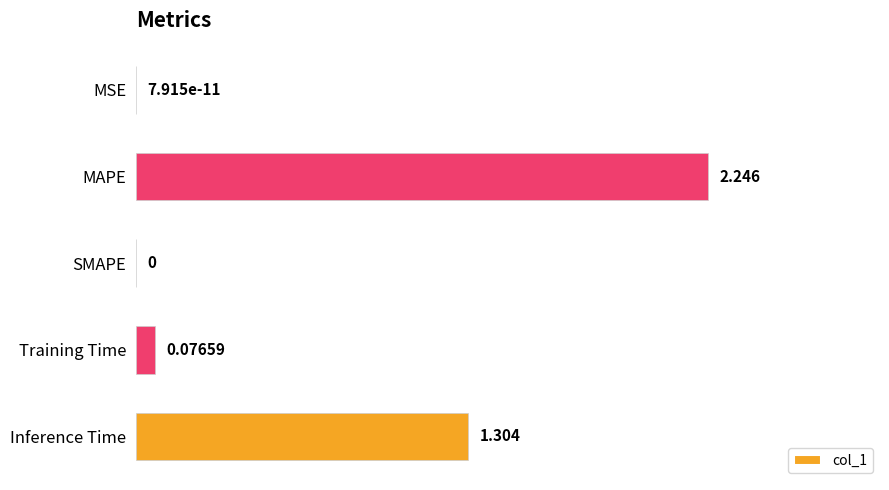

Which category has the highest value across all series?

MAPE